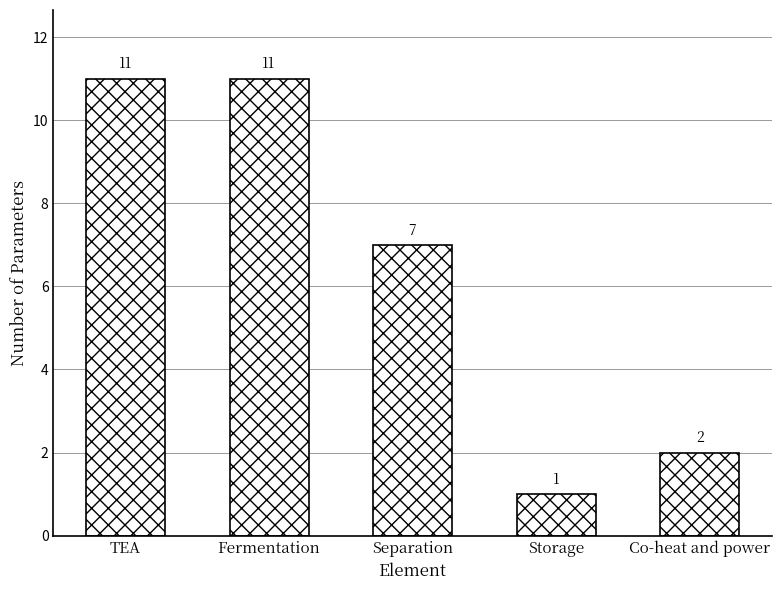

What is the label of the 4th bar from the left?

Storage